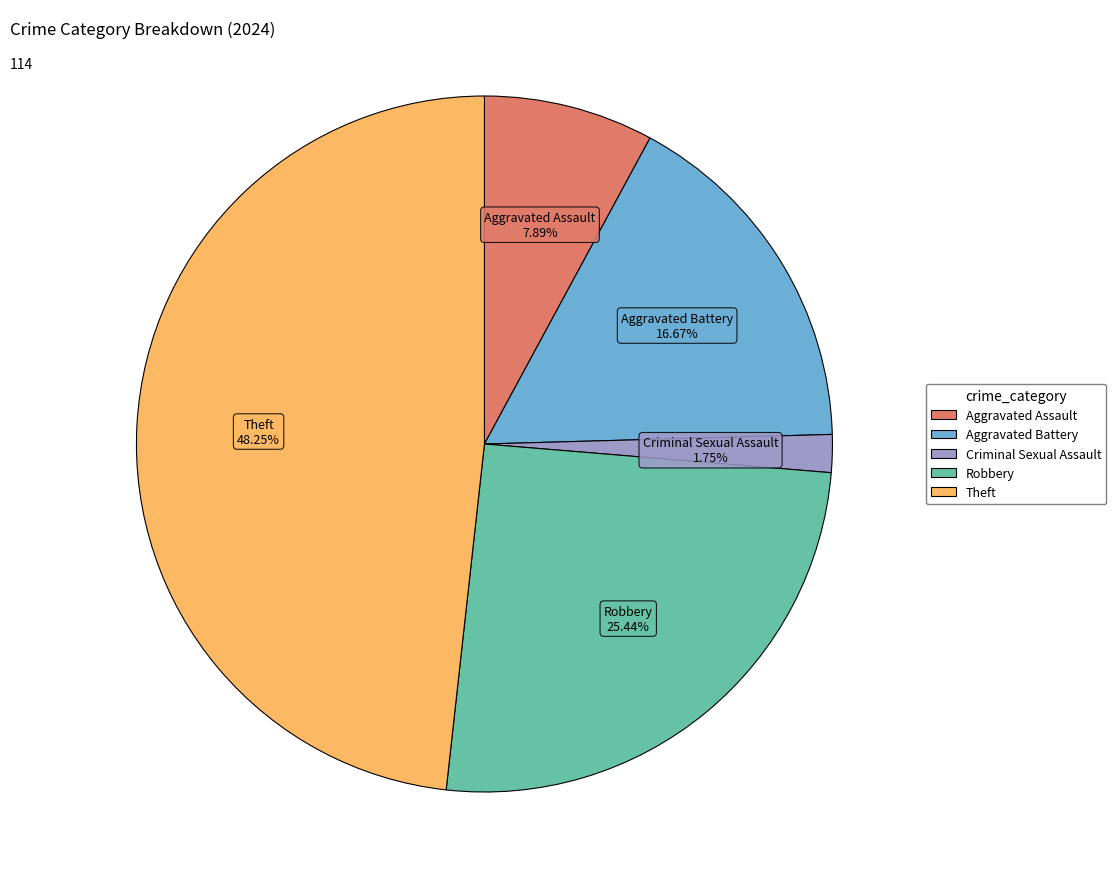

Between Aggravated Assault and Theft, which is larger?

Theft